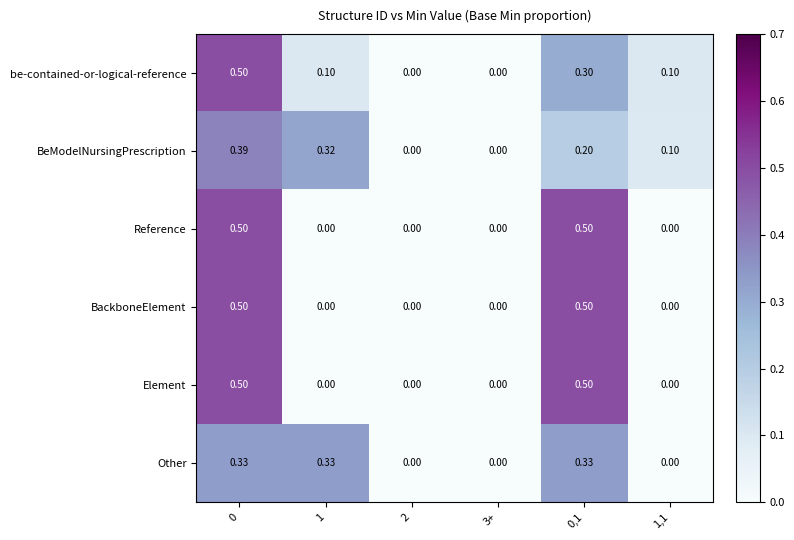

Which series has the largest total across all categories?

BeModelNursingPrescription